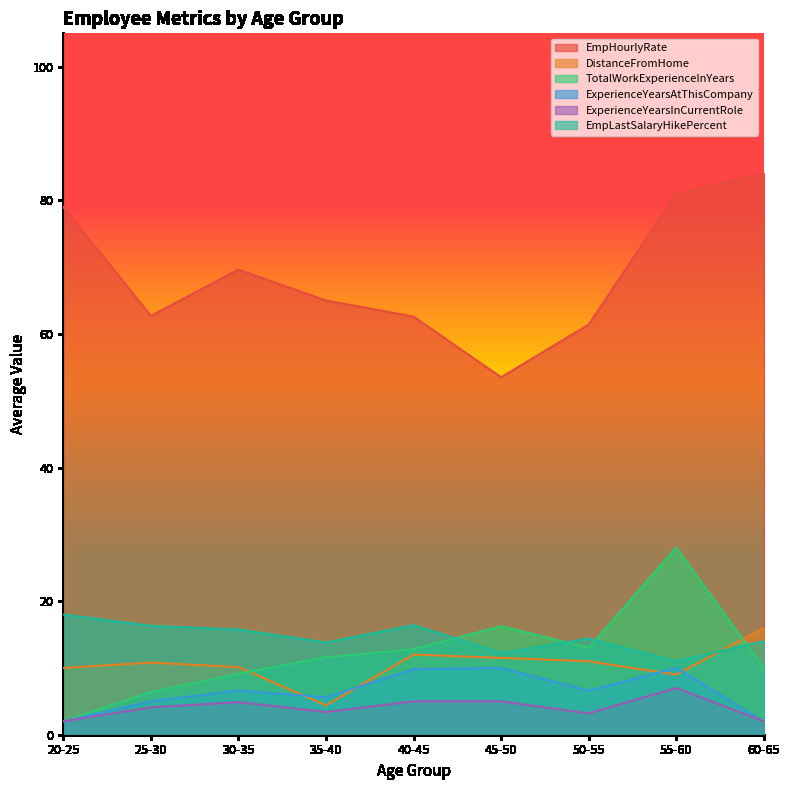

True or false: EmpLastSalaryHikePercent and ExperienceYearsInCurrentRole cross at least once.

False